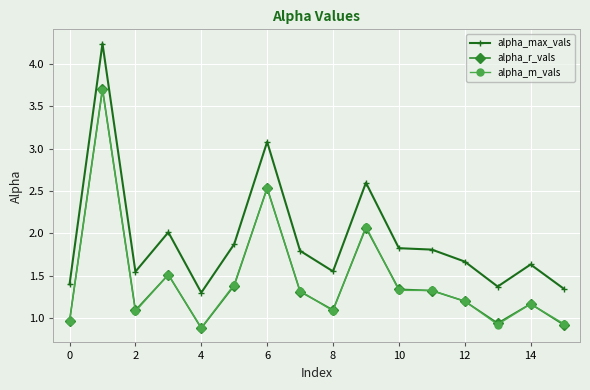

Which series has the largest total across all categories?

alpha_max_vals